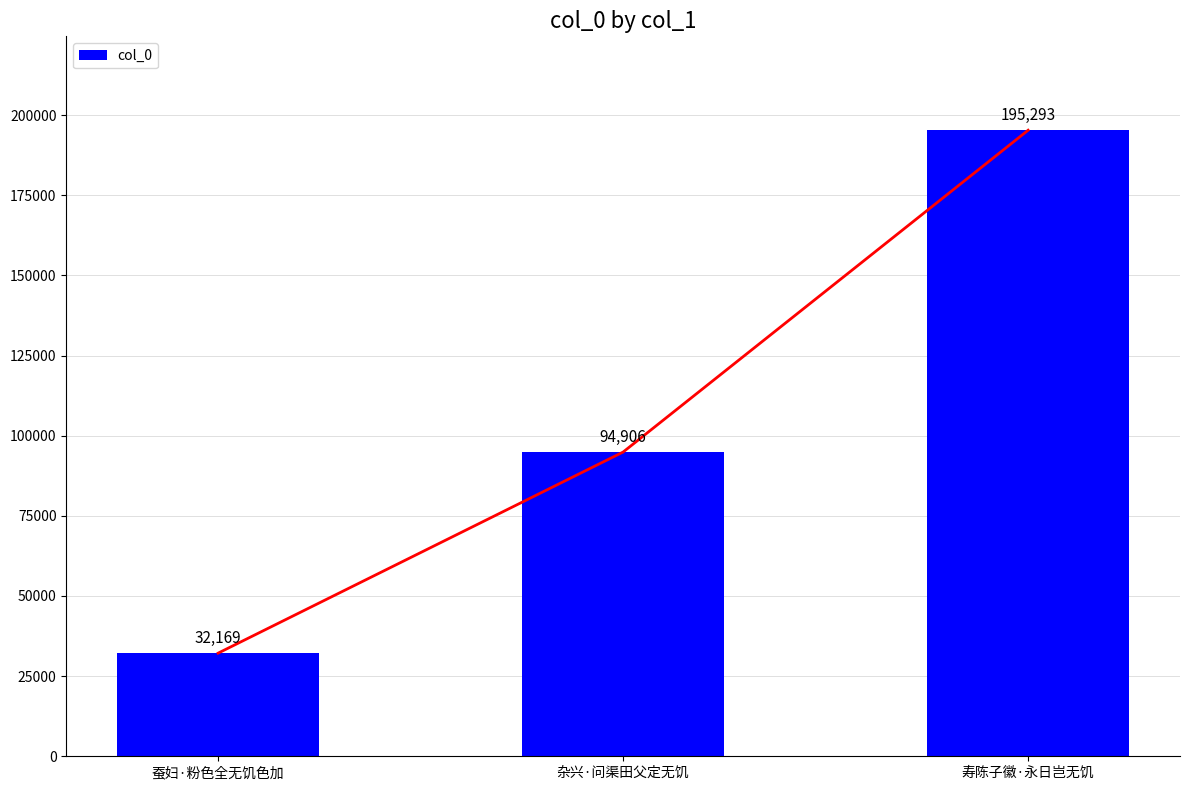

What is the sum of all values?

322368